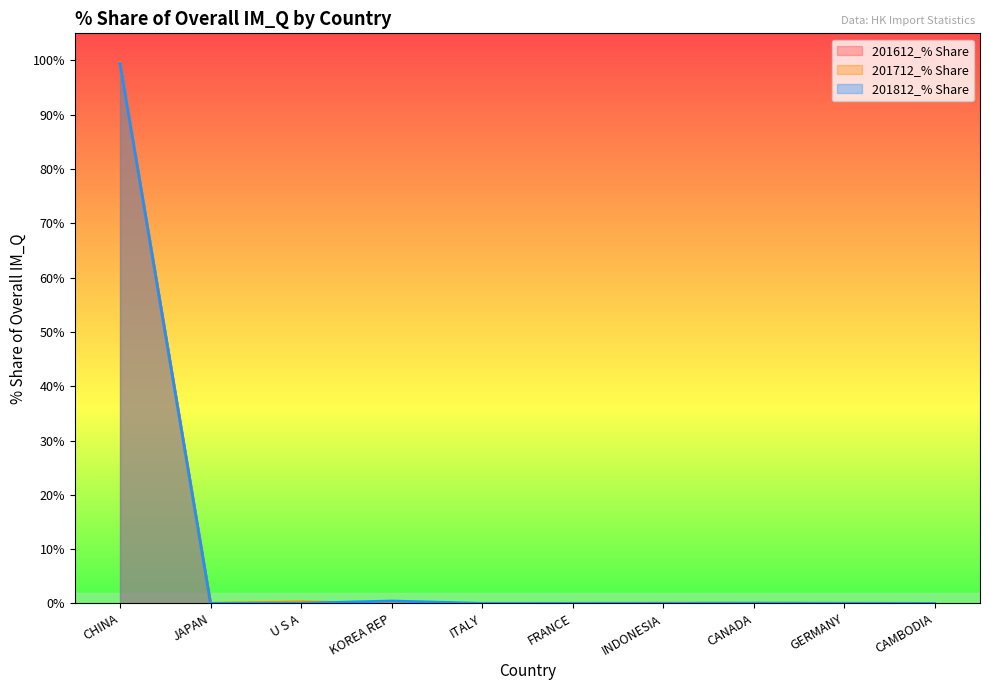

Which series ends up on top after the final intersection of 201712_% Share and 201612_% Share?

201712_% Share